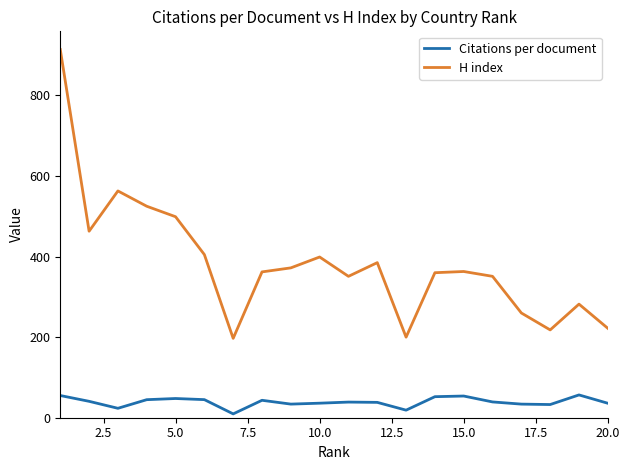

What is the difference between the maximum and minimum values in the Citations per document series?

47.1